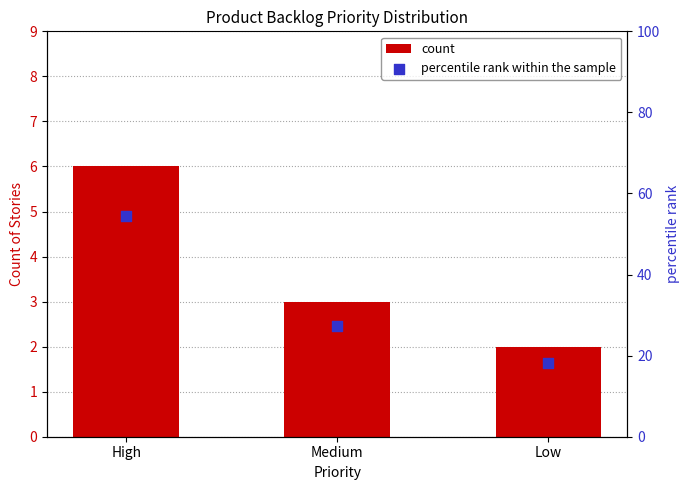

Which series has the largest Y range (max minus min)?

percentile rank within the sample